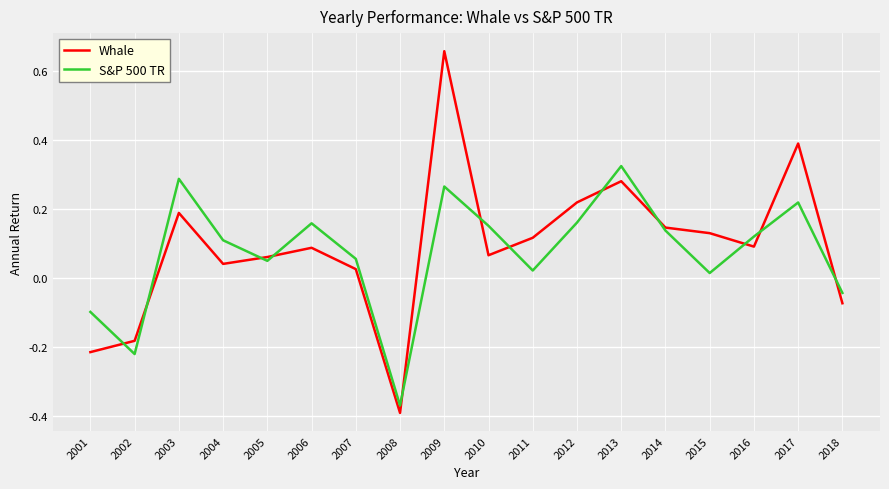

At 2002, list the series in order from smallest to largest.

S&P 500 TR, Whale